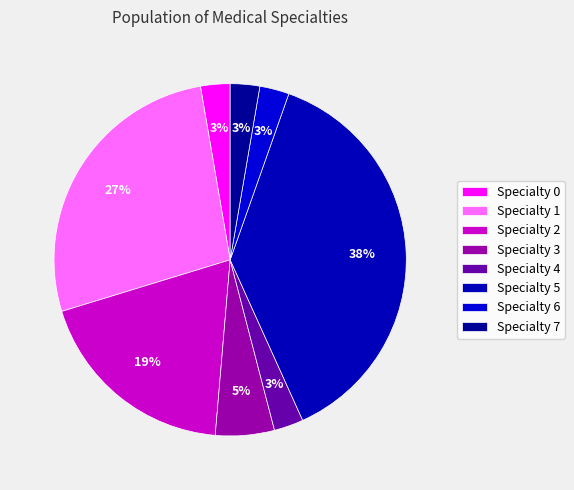

Does any single category account for the majority?

No